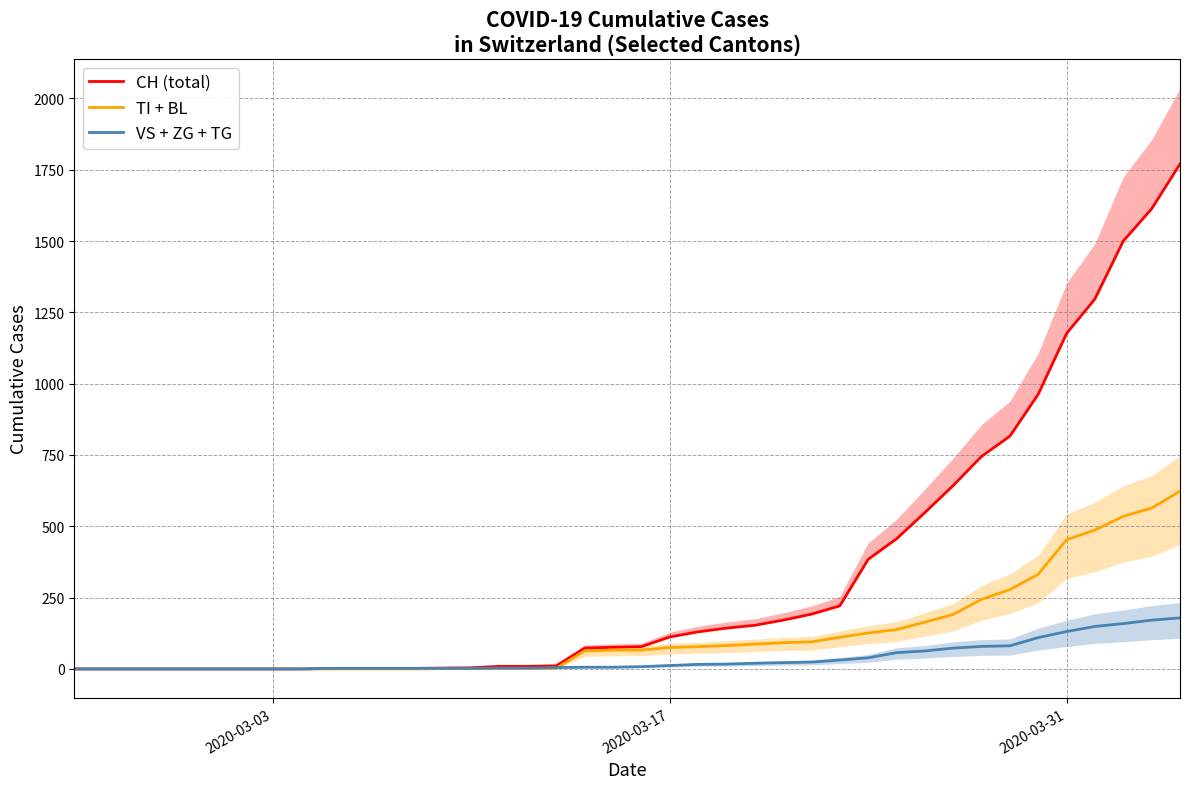

What is the difference between the second highest and second lowest values in the VS + ZG + TG series?

171